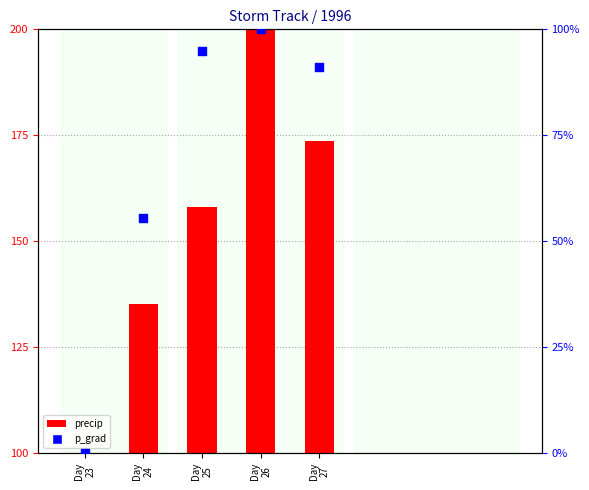

Which series contains the lowest Y value?

p_grad